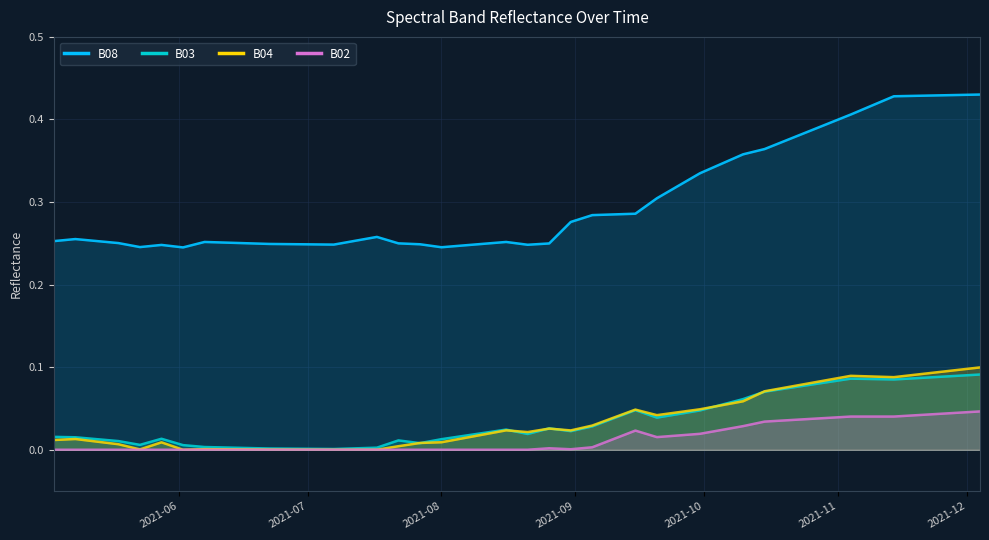

What position from the left is 2021-06-17?

9